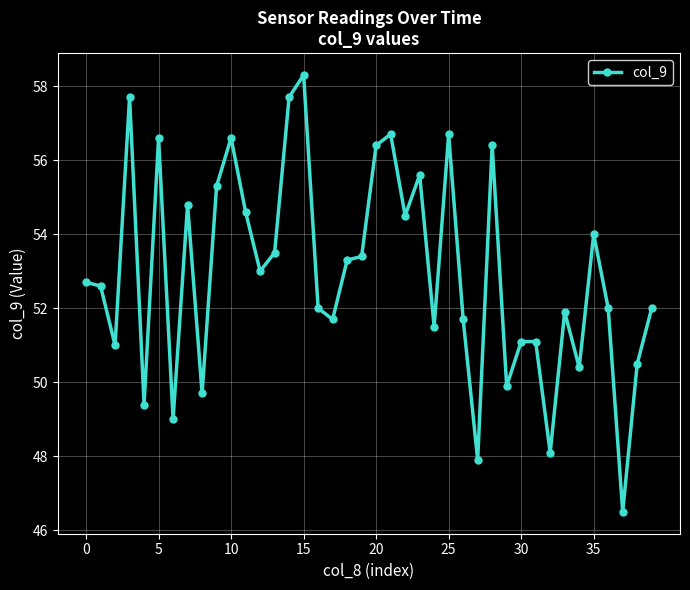

True or false: there are more than 0 points higher than both neighbors.

True